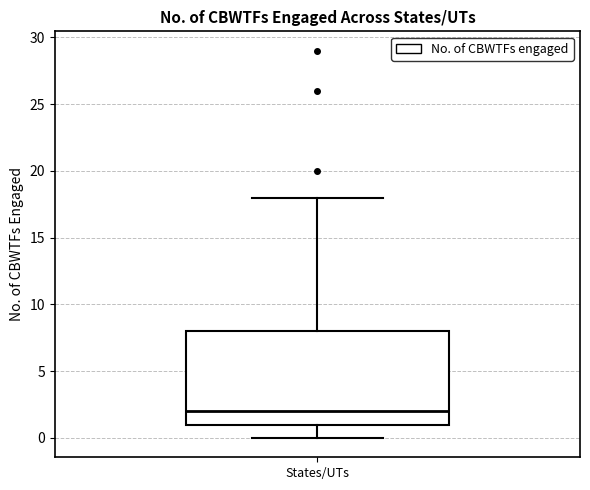

Transcribe this box plot: give where the median line is, the range the box spans, and where the two whiskers end, as read against the y-axis. The values are not printed on the chart, so give them approximately, as read against the axis.

median 2, box 1 to 8, whiskers 0 to 18